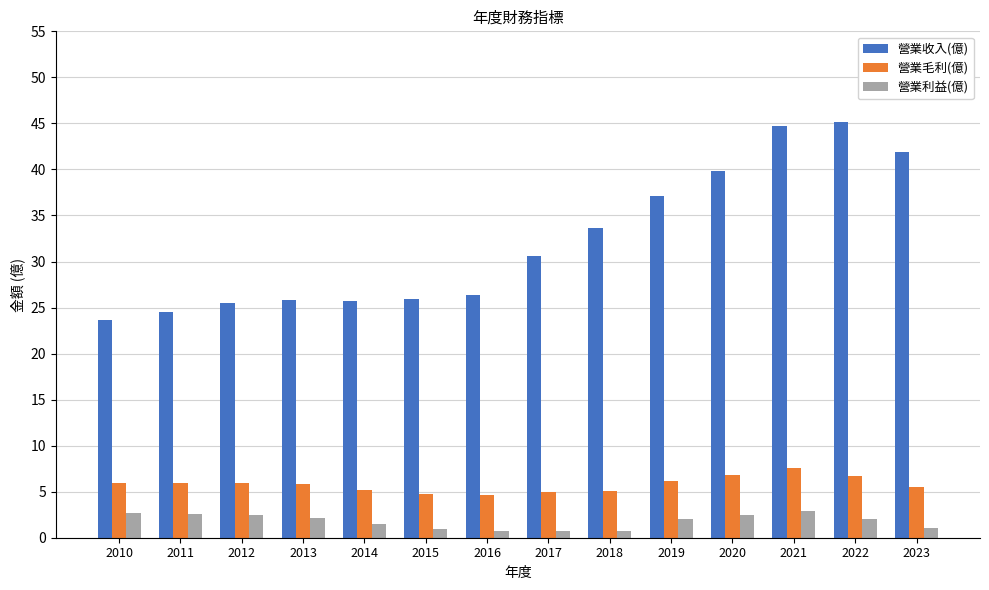

What are all the series names shown in the legend?

營業收入(億), 營業毛利(億), 營業利益(億)